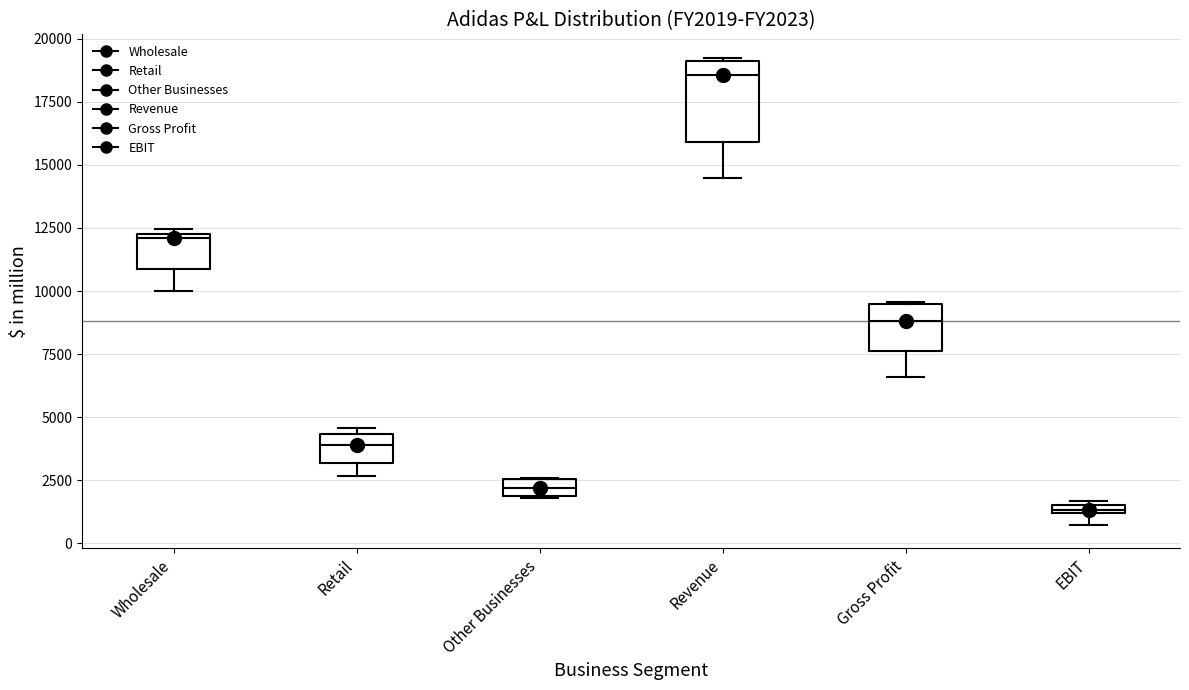

Which box is the tallest, from its lower edge to its upper edge?

Revenue